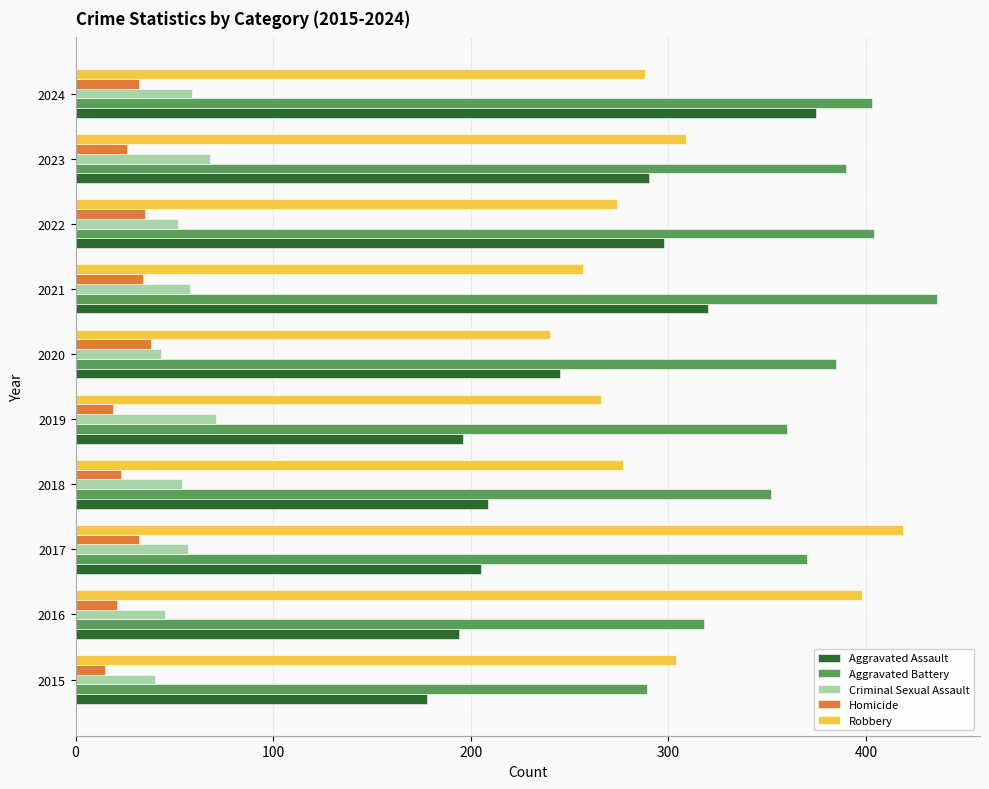

At which label is Aggravated Battery closest to 362?

2019